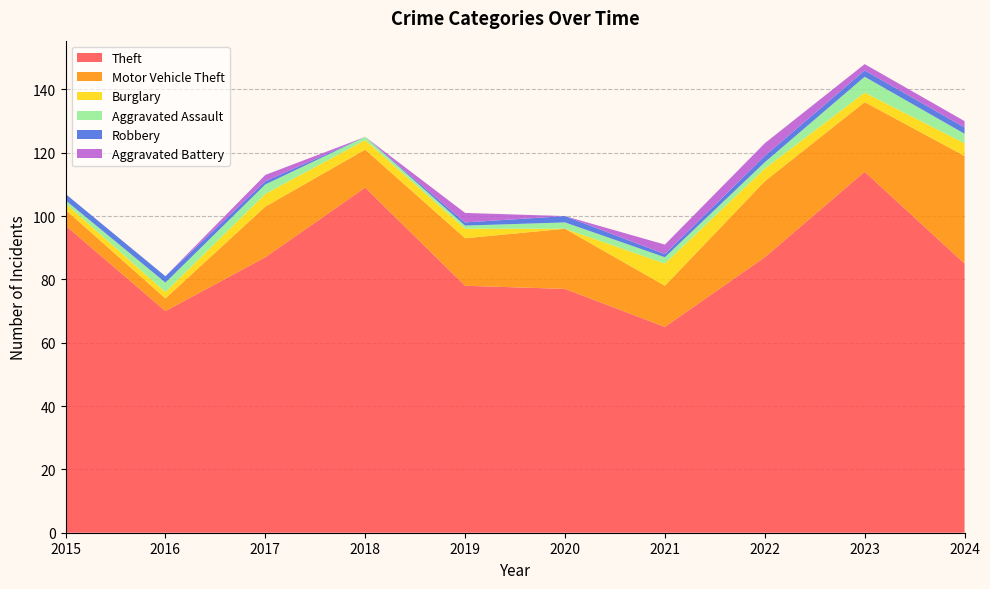

Reading right to left, extract all data points from this chart.

Theft: 2024=85	2023=114	2022=87	2021=65	2020=77	2019=78	2018=109	2017=87	2016=70	2015=97
Motor Vehicle Theft: 2024=34	2023=22	2022=24	2021=13	2020=19	2019=15	2018=12	2017=16	2016=4	2015=5
Burglary: 2024=4	2023=3	2022=4	2021=7	2020=0	2019=3	2018=3	2017=4	2016=2	2015=2
Aggravated Assault: 2024=3	2023=5	2022=2	2021=2	2020=2	2019=1	2018=1	2017=3	2016=3	2015=1
Robbery: 2024=2	2023=2	2022=2	2021=1	2020=2	2019=1	2018=0	2017=1	2016=2	2015=2
Aggravated Battery: 2024=2	2023=2	2022=4	2021=3	2020=0	2019=3	2018=0	2017=2	2016=0	2015=0